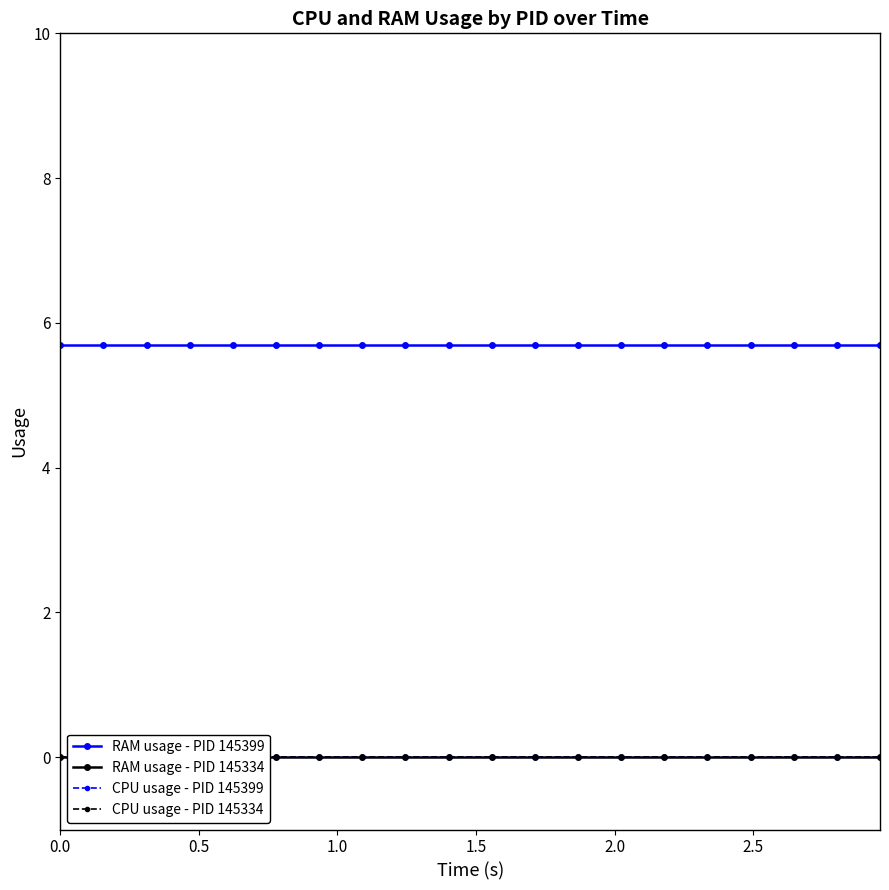

What is the difference between the highest and lowest values at 14?

5.7